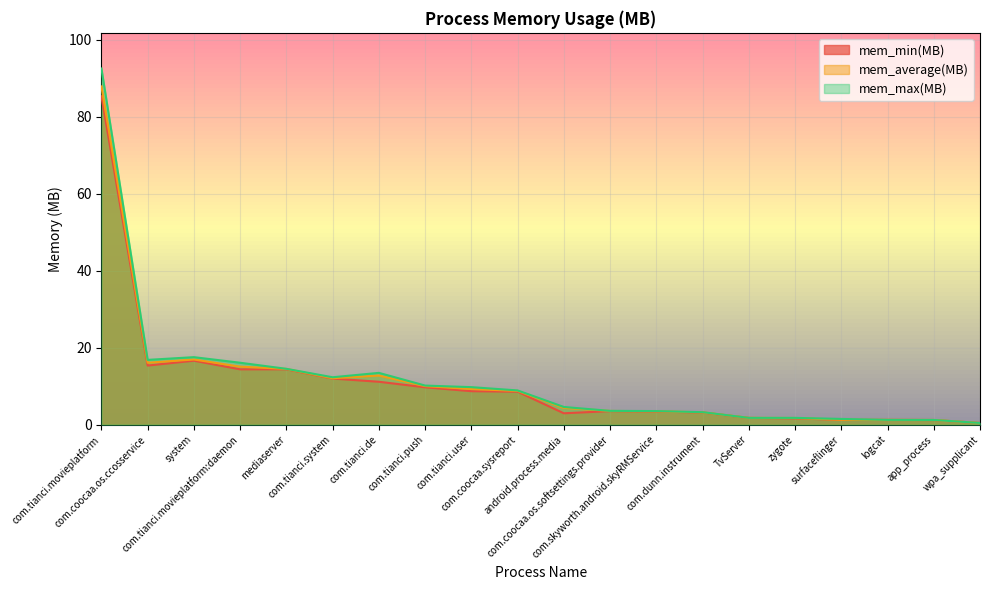

At which category is the sum across all series the highest?

com.tianci.movieplatform